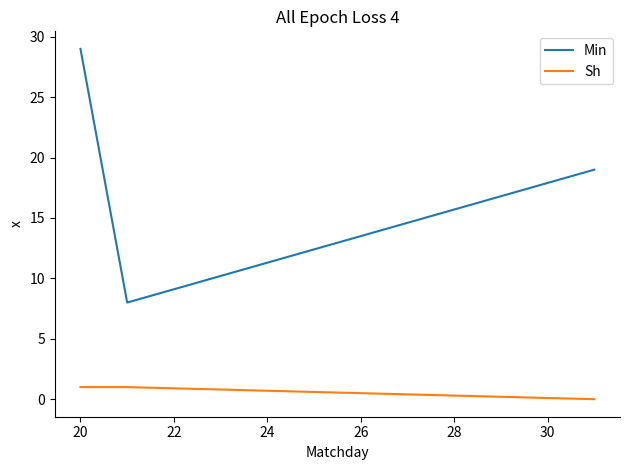

What is the minimum value for Min?

8